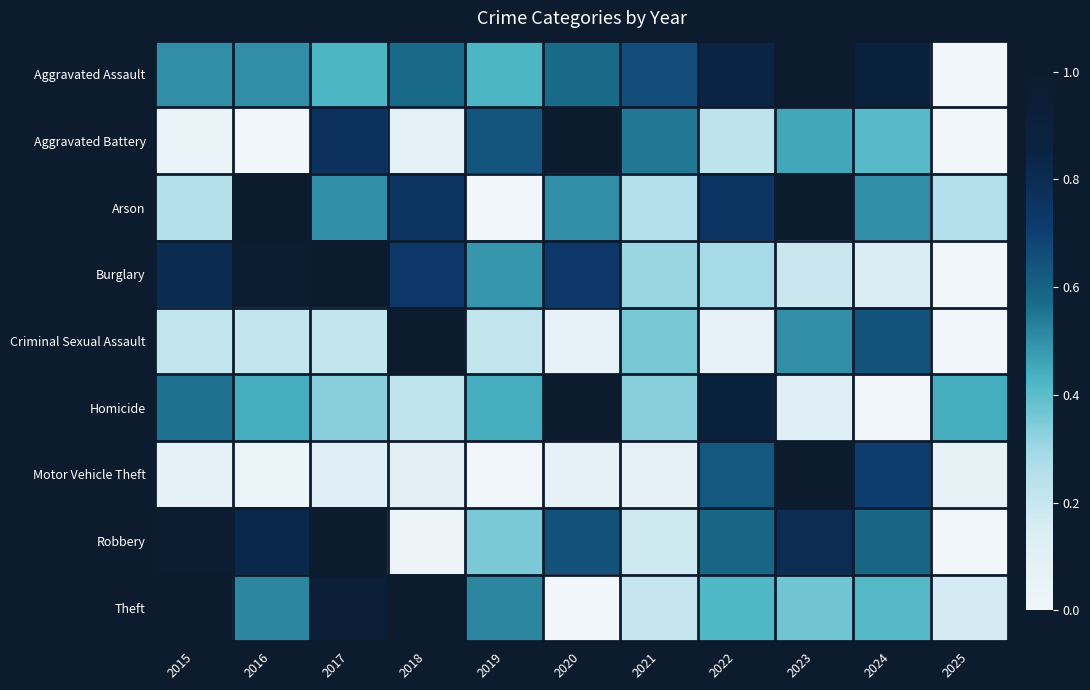

Which series has the largest total across all categories?

Aggravated Assault